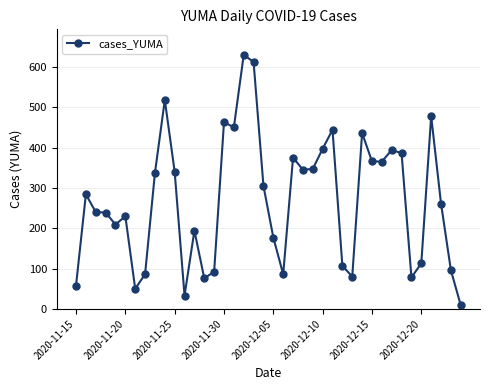

What is the value of the 23rd point from the left?

375